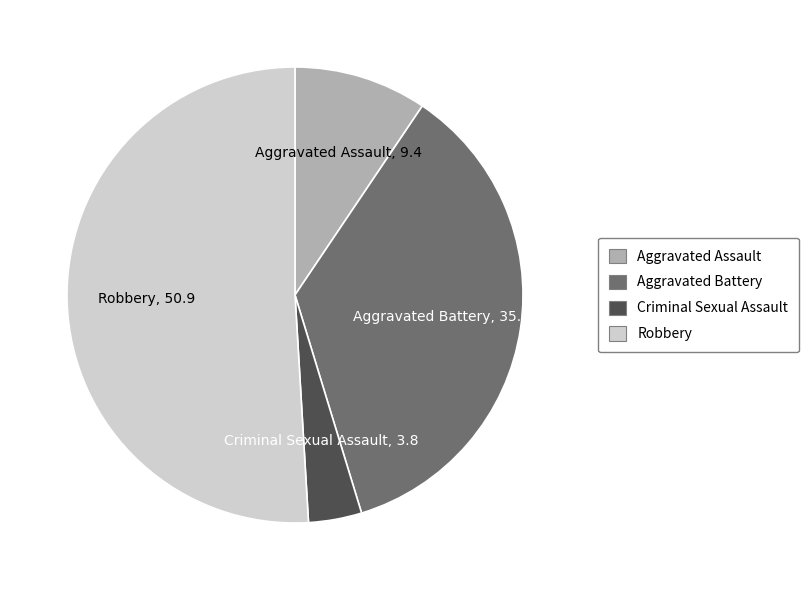

Is there any slice that represents more than half of the pie?

Yes